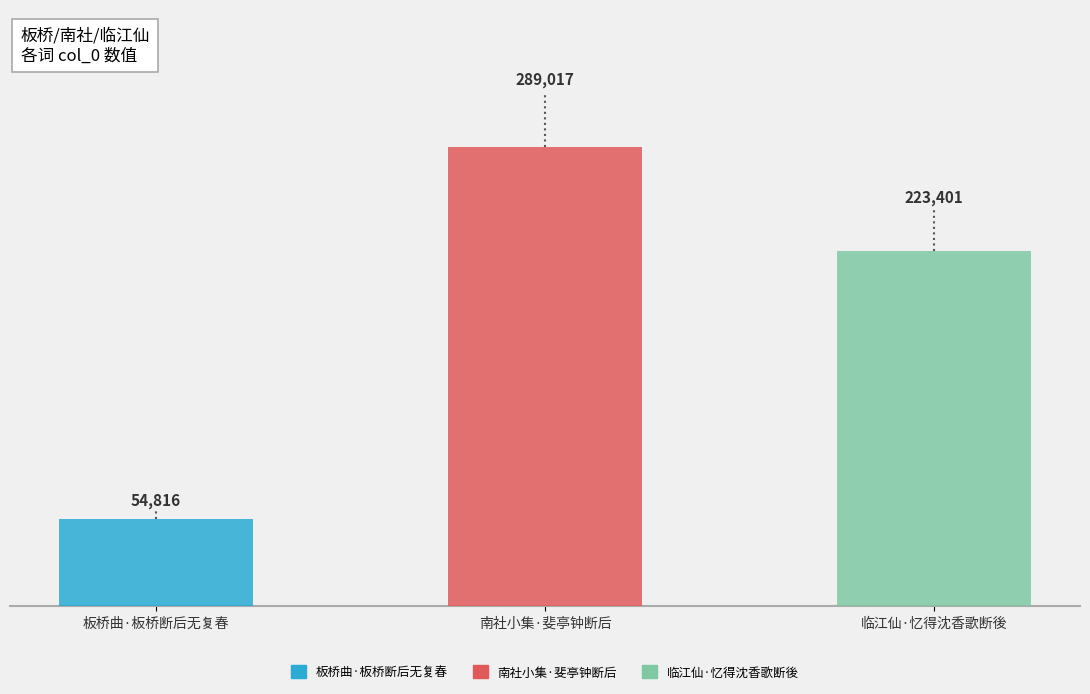

Are the bars grouped side by side (vs. stacked)?

No